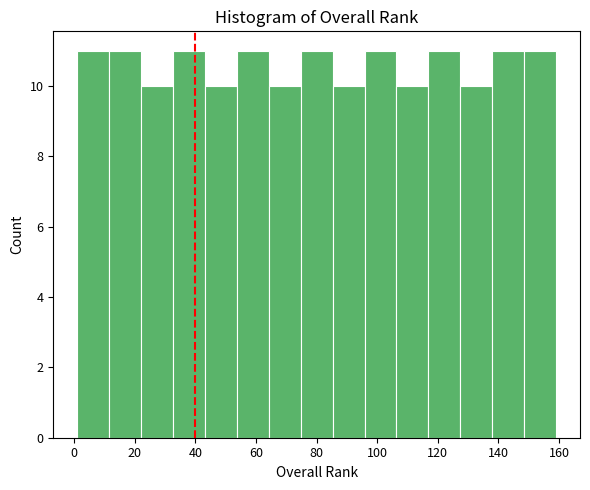

Reading left to right, transcribe this chart: for each bar, give the range it covers on the x-axis and its height. Neither the bar edges nor the heights are printed on the chart, so give them approximately, as read against the axes.

2 to 12: 11
12 to 22: 11
22 to 32: 10
32 to 44: 11
44 to 54: 10
54 to 64: 11
64 to 74: 10
74 to 86: 11
86 to 96: 10
96 to 106: 11
106 to 116: 10
116 to 128: 11
128 to 138: 10
138 to 148: 11
148 to 160: 11